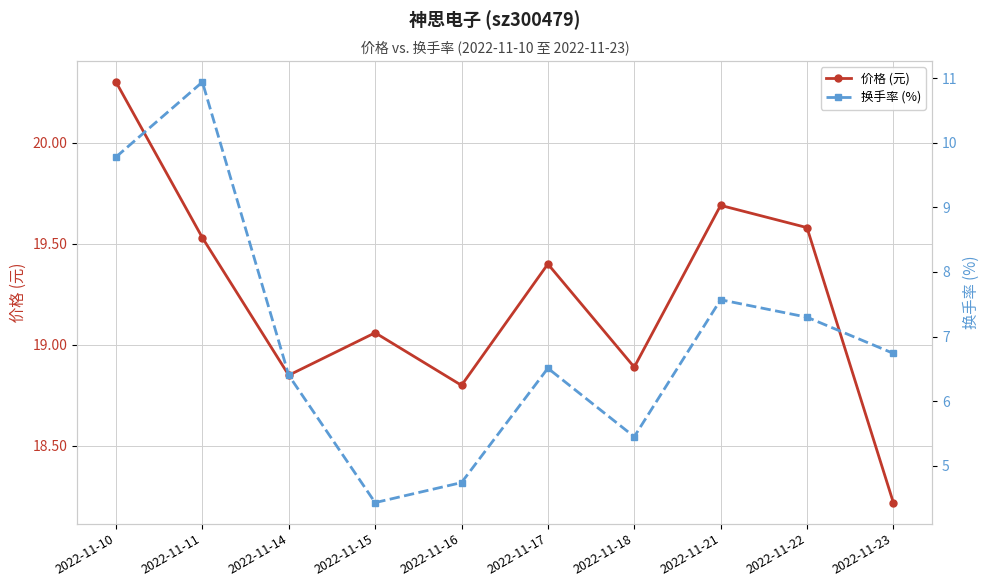

How many values in the 换手率 (%) series are below 6?

3